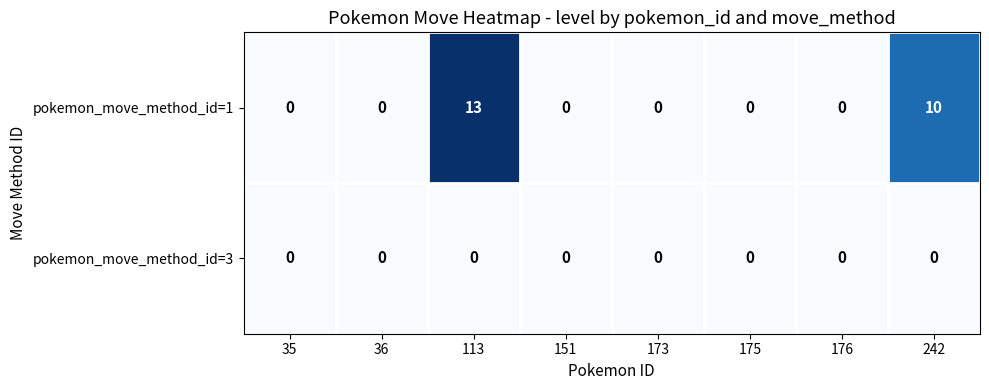

Reading left to right, extract all data points from this chart.

pokemon_move_method_id=1: 35=0	36=0	113=13	151=0	173=0	175=0	176=0	242=10
pokemon_move_method_id=3: 35=0	36=0	113=0	151=0	173=0	175=0	176=0	242=0